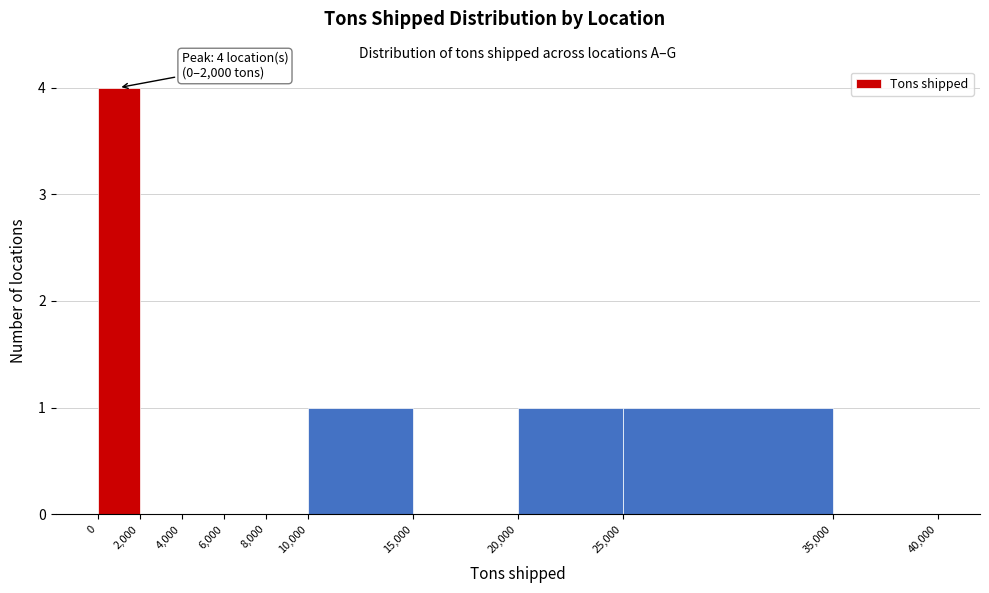

Over which range of the x-axis is the bar tallest?

0 to 2,000